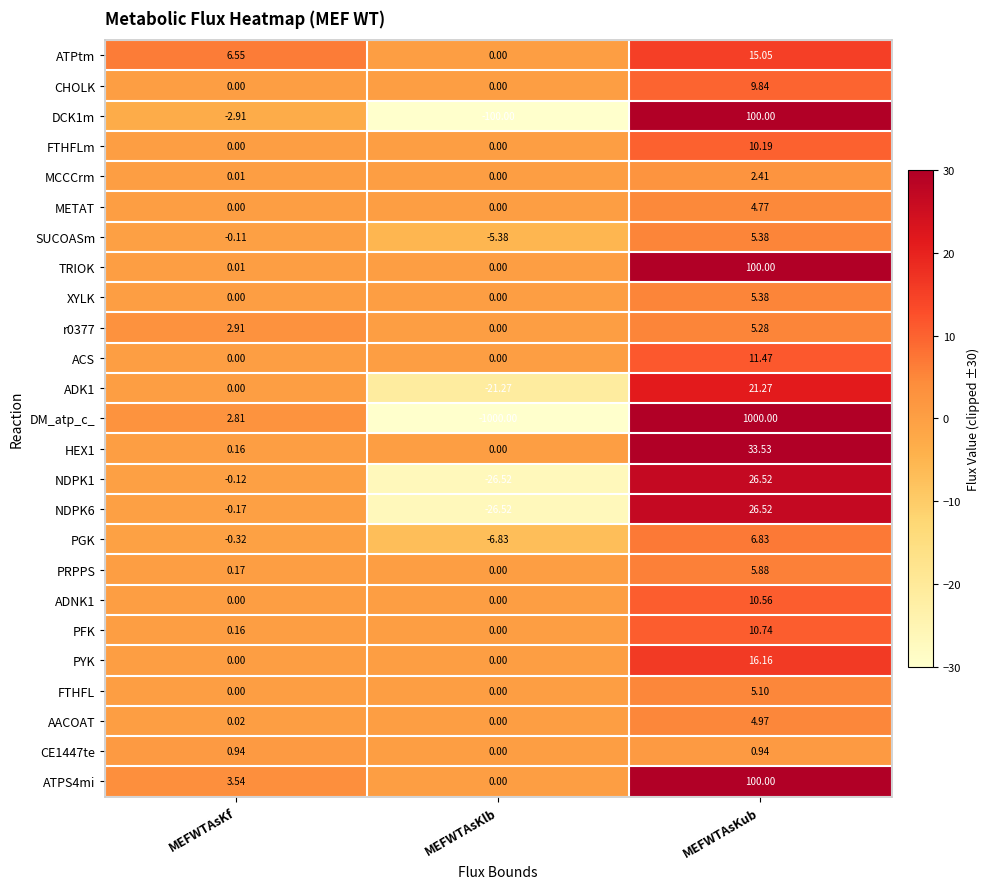

At which category is the sum across all series the highest?

MEFWTAsKub